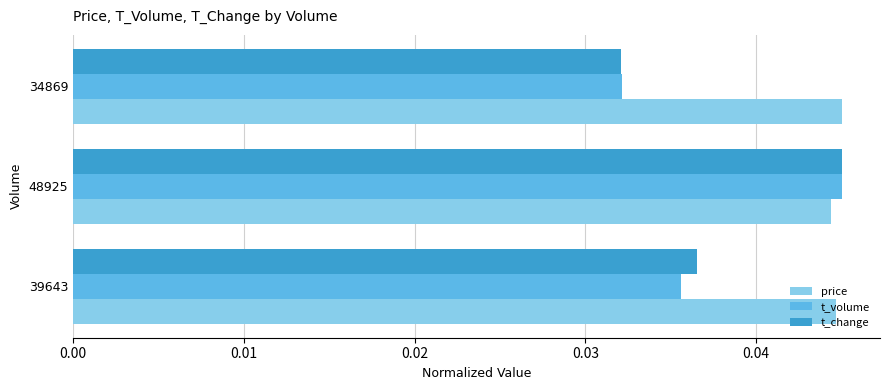

List the labels in order of t_volume value, largest first.

48925, 39643, 34869